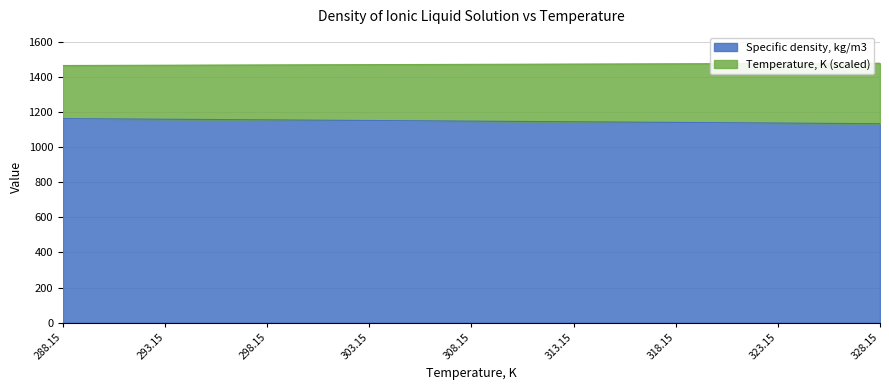

What position from the right is 298.15?

7